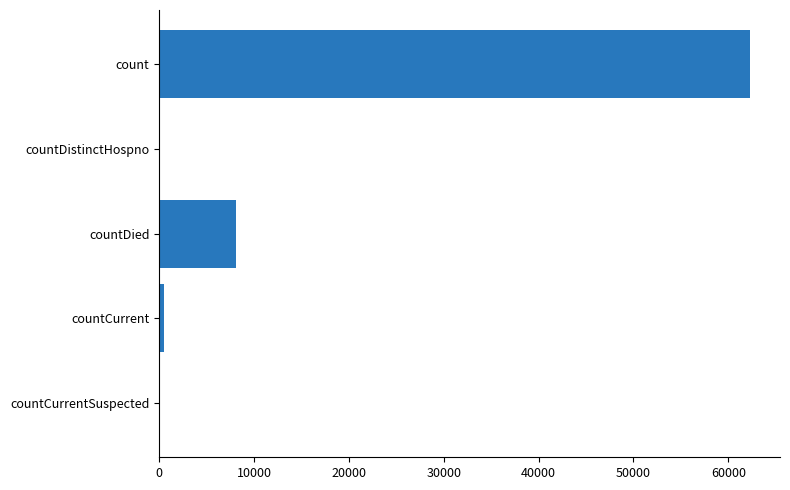

What is the sum of all values?

70943